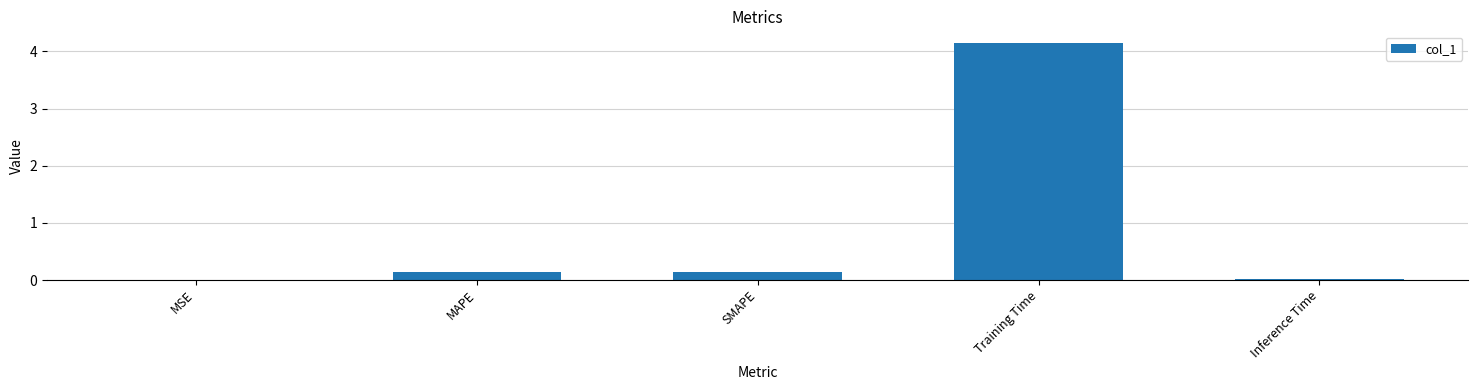

What is the maximum value shown in the chart?

4.1